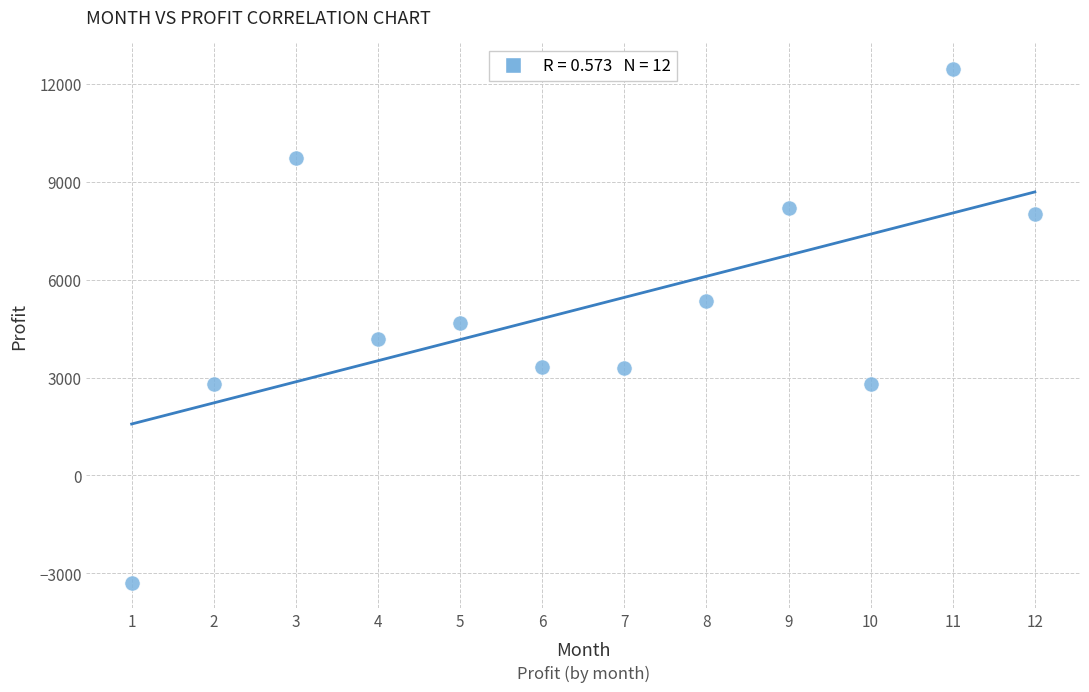

What is the average X value?

6.5